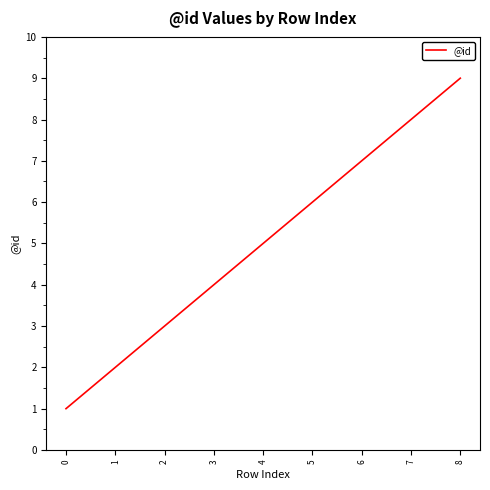

Reading left to right, list all the values displayed in this chart.

0=1	1=2	2=3	3=4	4=5	5=6	6=7	7=8	8=9